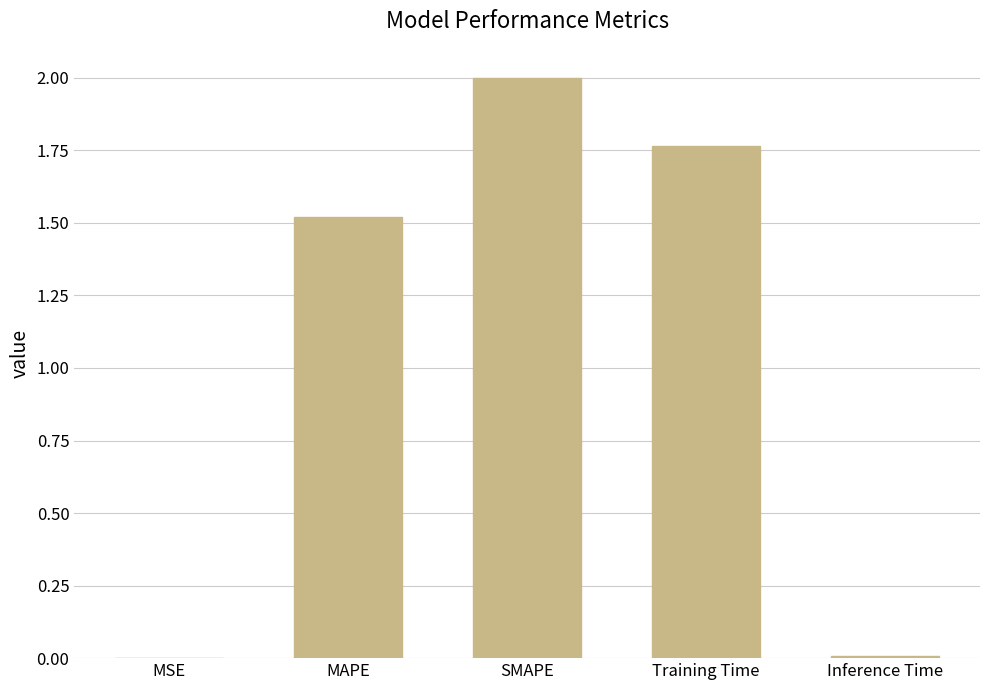

At which label is the value closest to 1?

MAPE